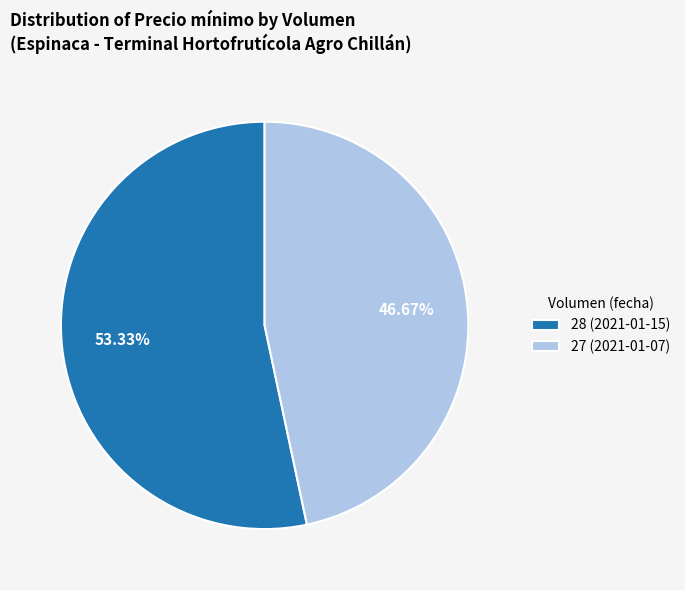

What is the largest slice in the pie chart?

28 (2021-01-15)